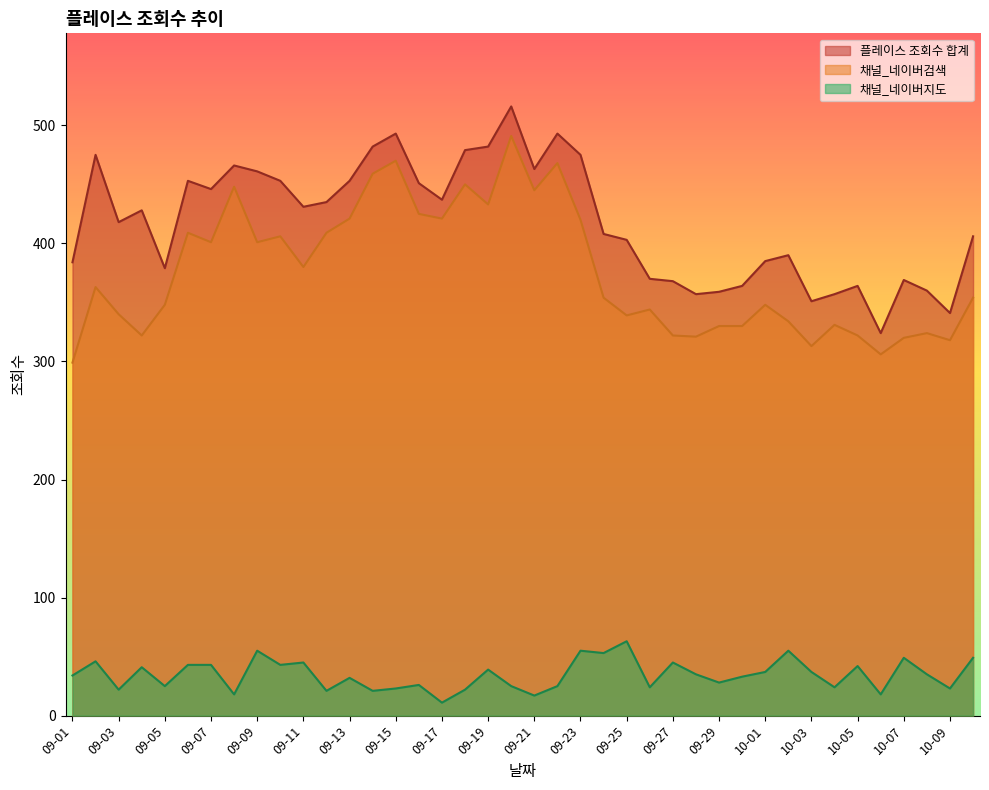

True or false: 채널_네이버지도 and 채널_네이버검색 intersect in this chart.

False